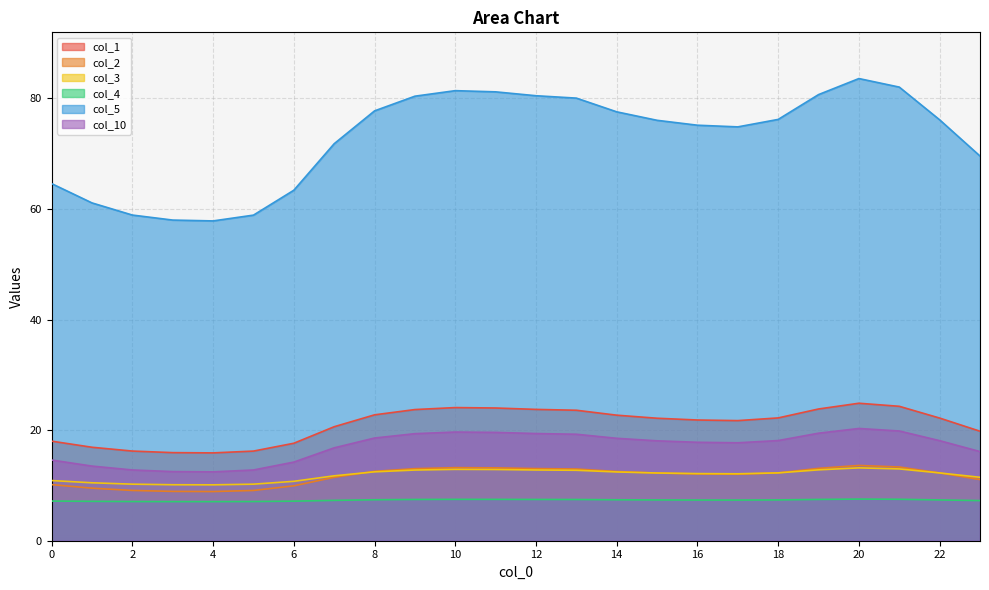

Which has a higher value, 5 or 3?

5